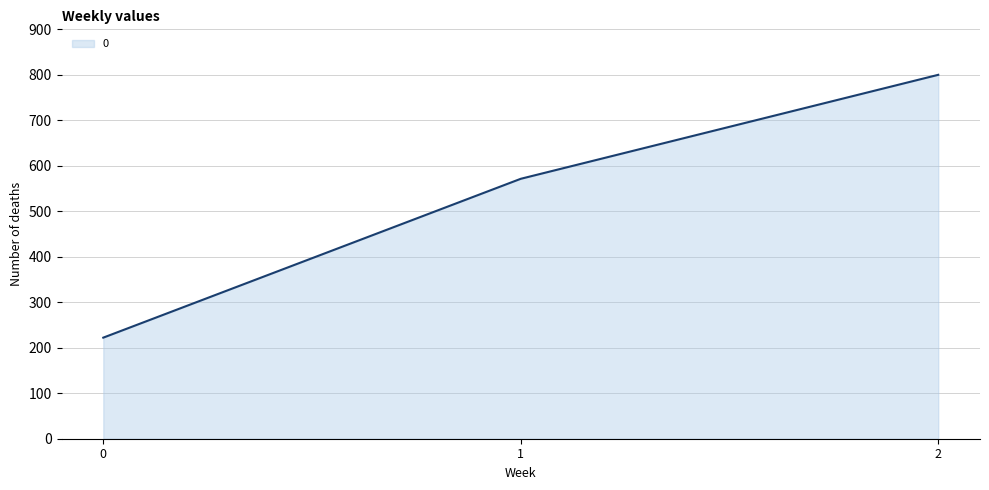

Where is the data nearest to the value 511?

1